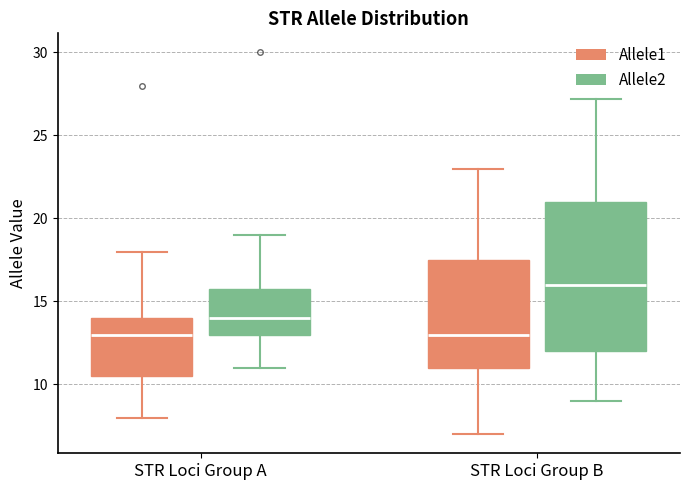

Comparing the boxes themselves (not the whiskers), which one is the tallest?

STR Loci Group B (Allele2)